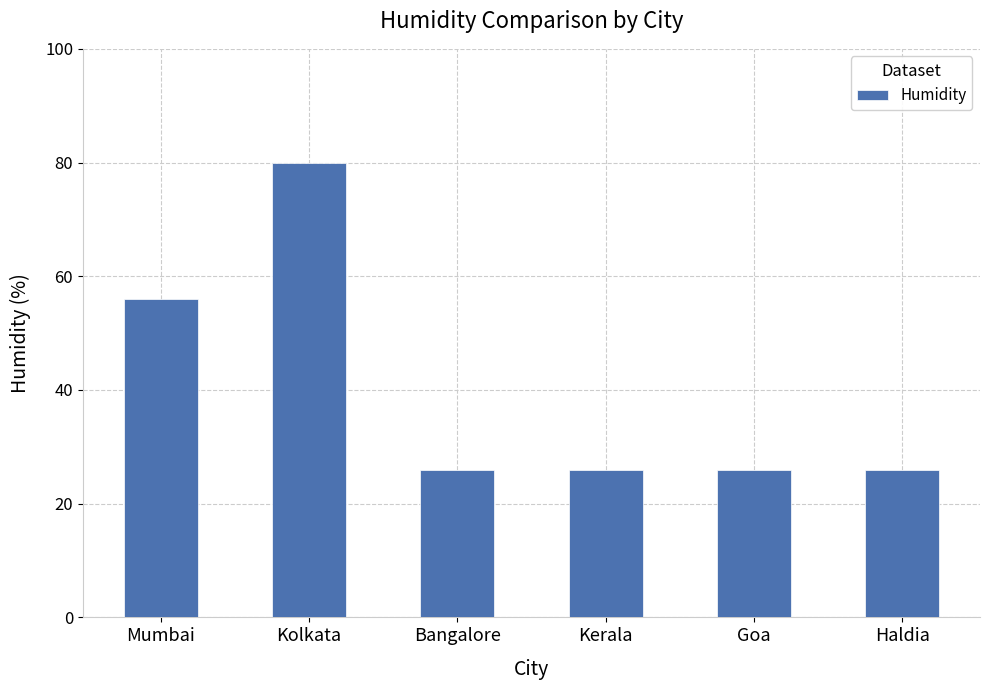

Read the value at Kerala, to the nearest 5.

25